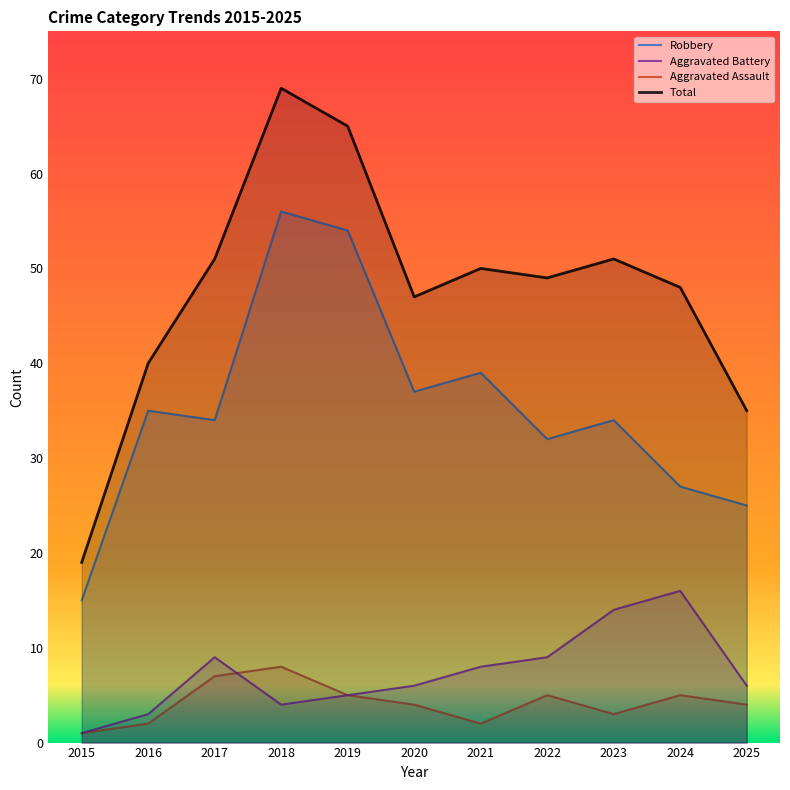

At which label does Total first exceed 49?

2017